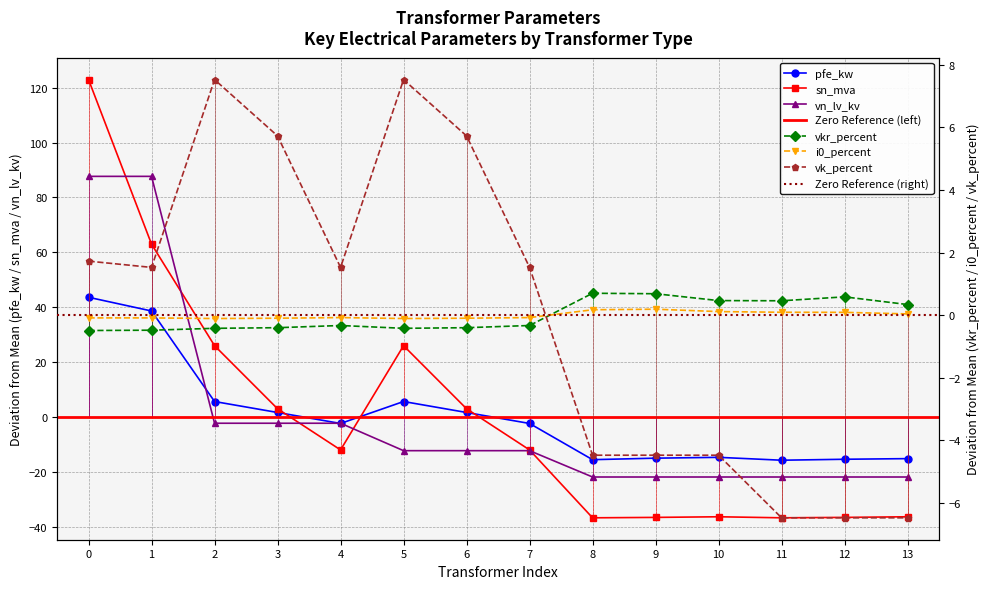

What is the value of the vn_lv_kv point at the 2nd from the left?

87.7